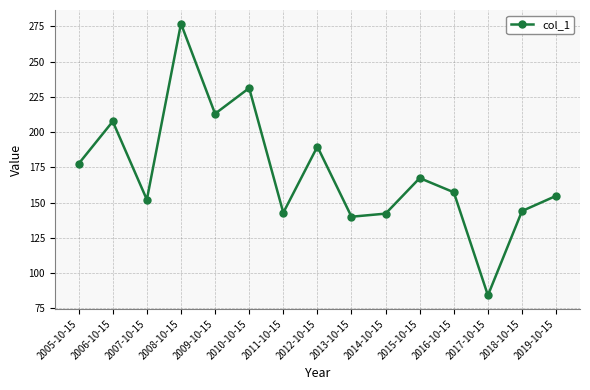

How many distinct data groups are displayed?

1